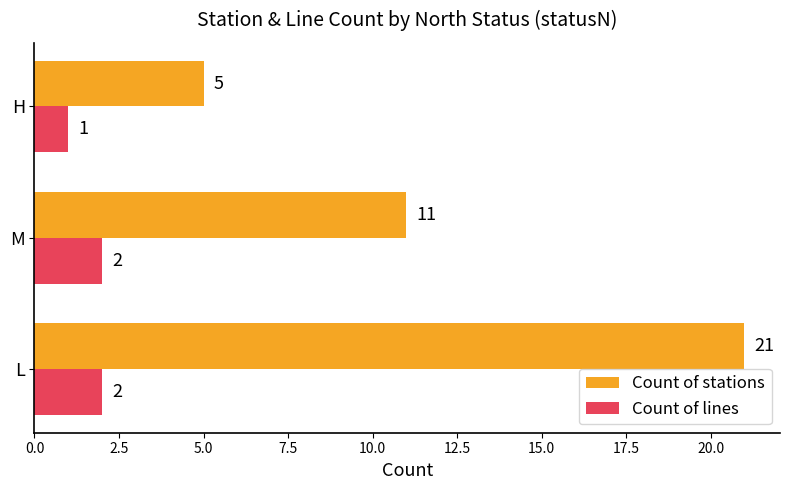

List the series in order of their overall mean, highest first.

Count of stations, Count of lines